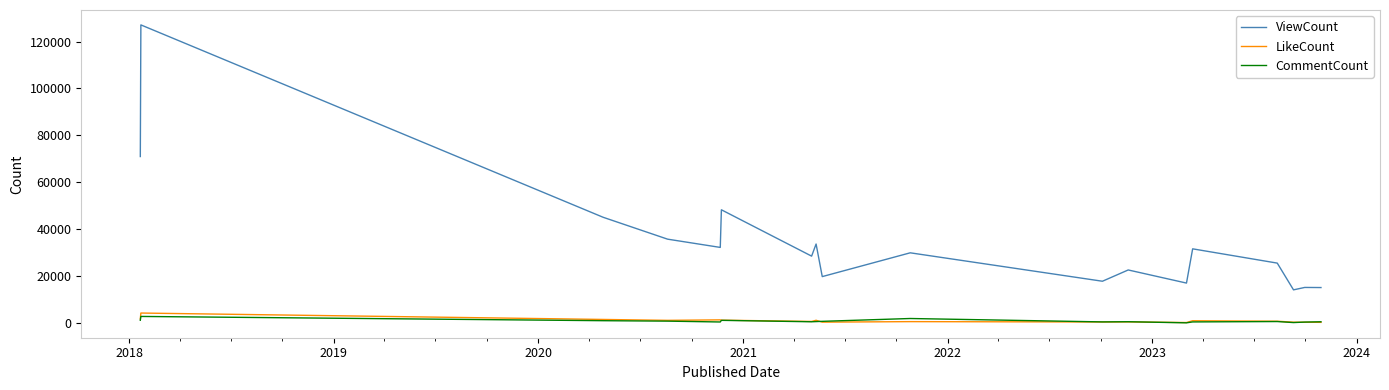

Which series has the largest range (max minus min)?

ViewCount